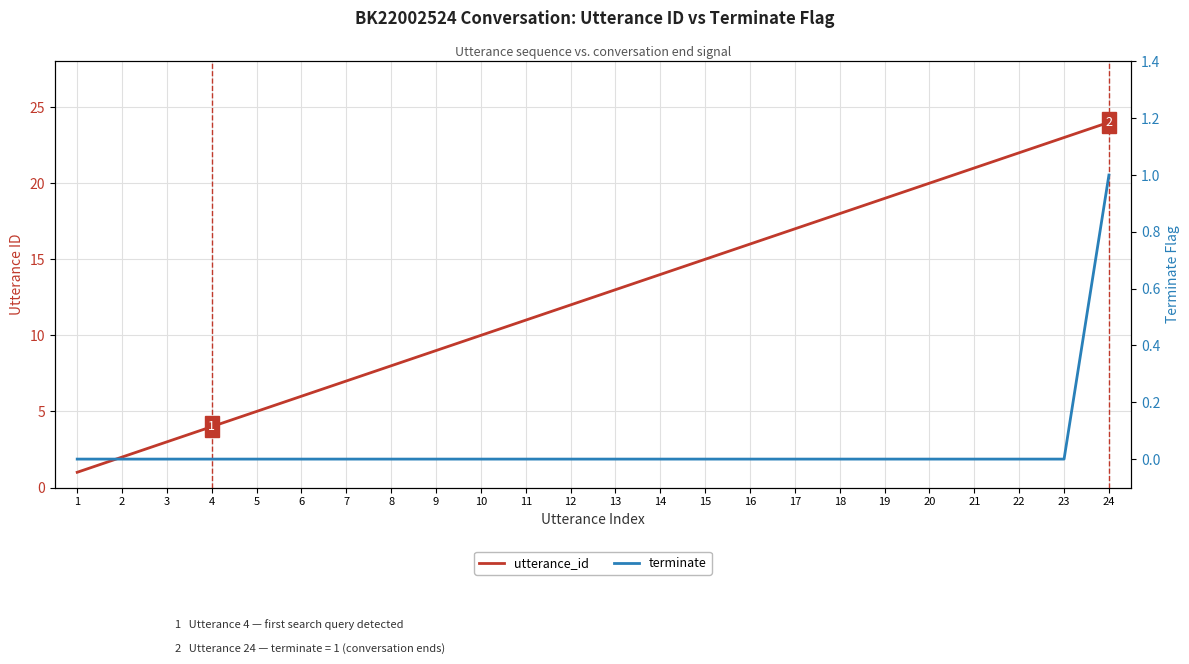

How many values in the utterance_id series are below 13?

12